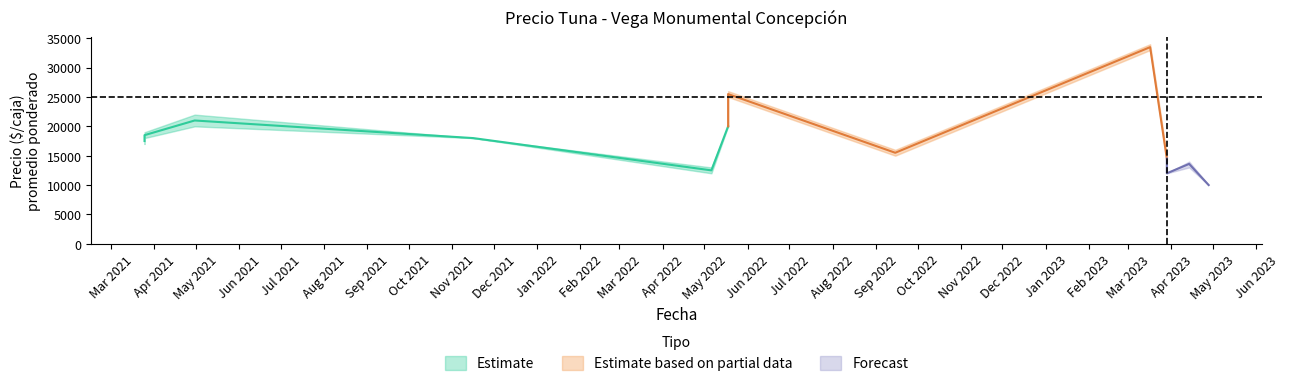

How many lines are shown in the chart?

3